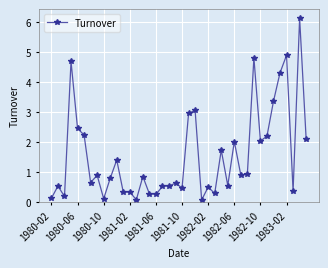

What is the greatest value displayed?

6.1